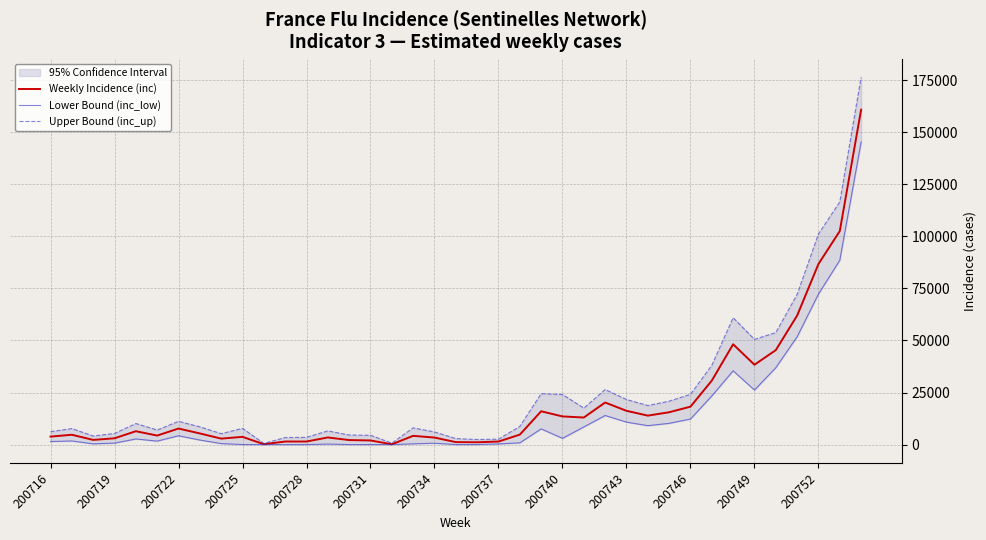

What is the difference between the Weekly Incidence (inc) values at 20 and 23?

14885